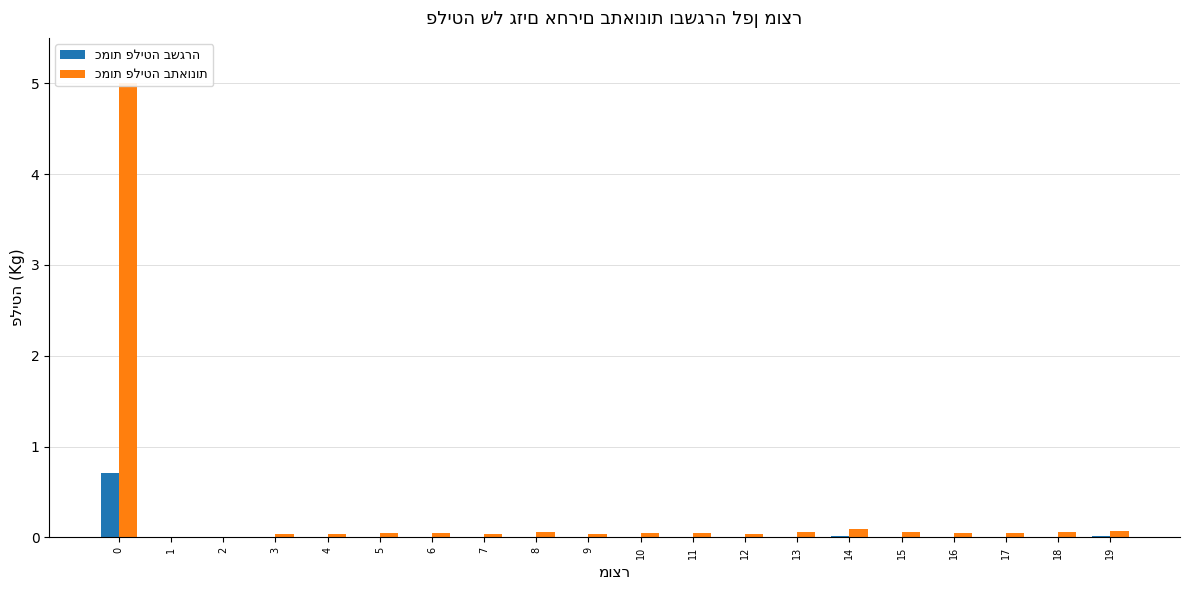

True or false: כמות פליטה בשגרה has a value of 0.0 at 3.

False